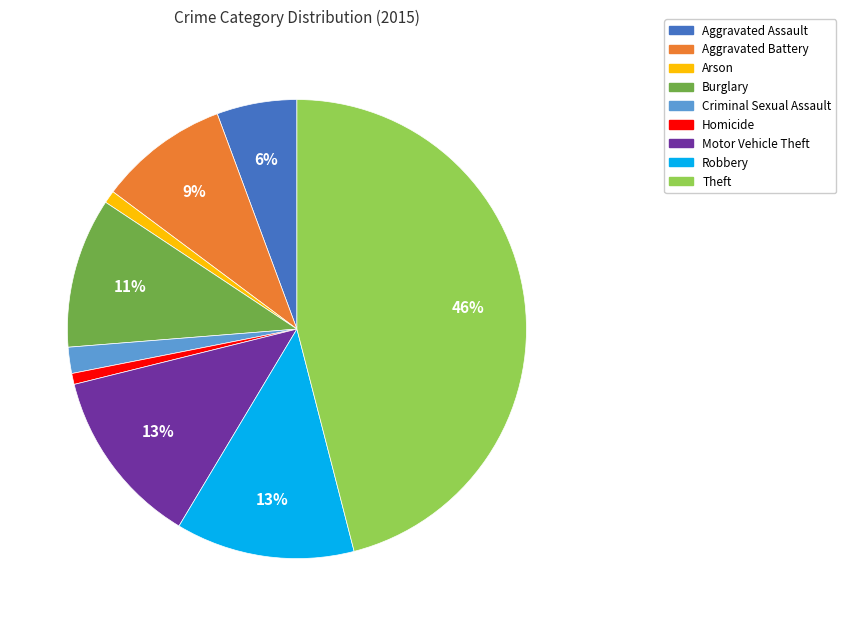

Is Motor Vehicle Theft the majority of the pie?

No